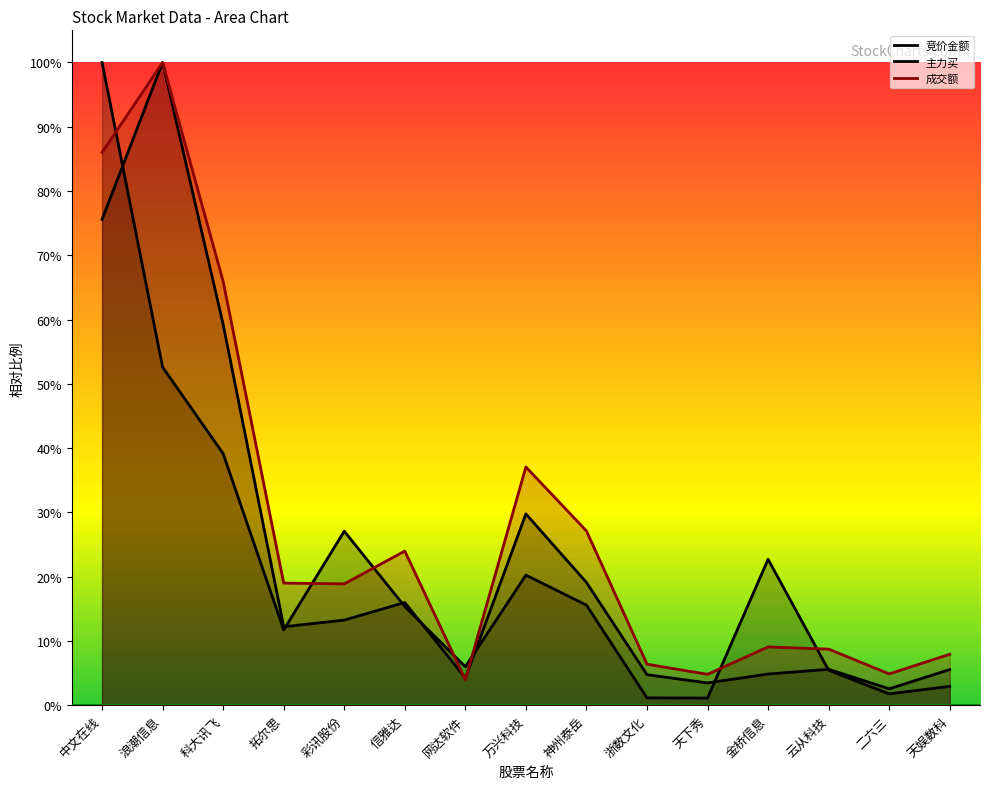

Does the chart display data point markers on the line(s)?

No